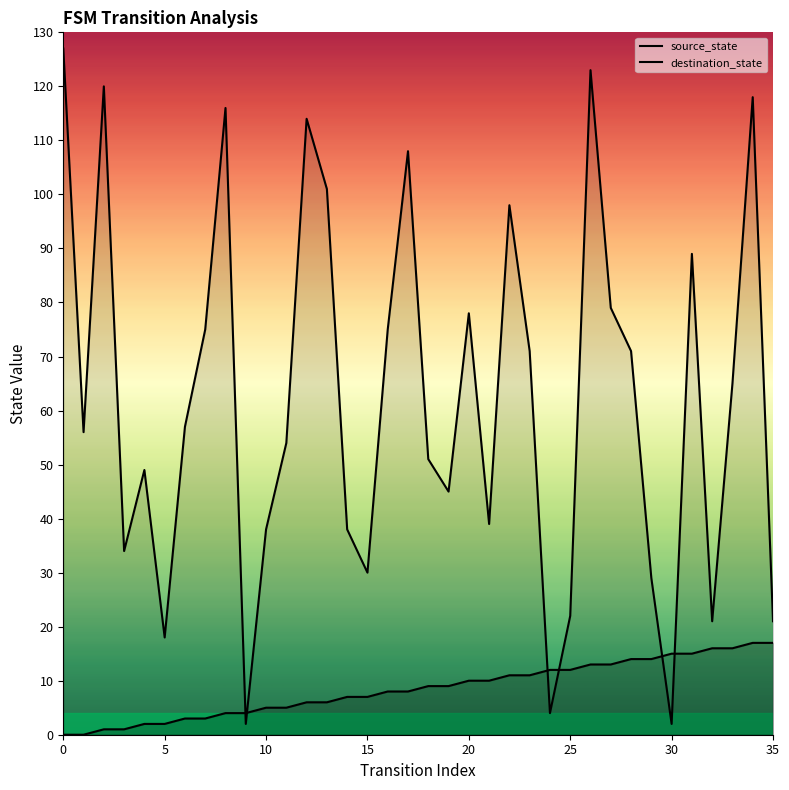

What is the total value across all series at 21?

49